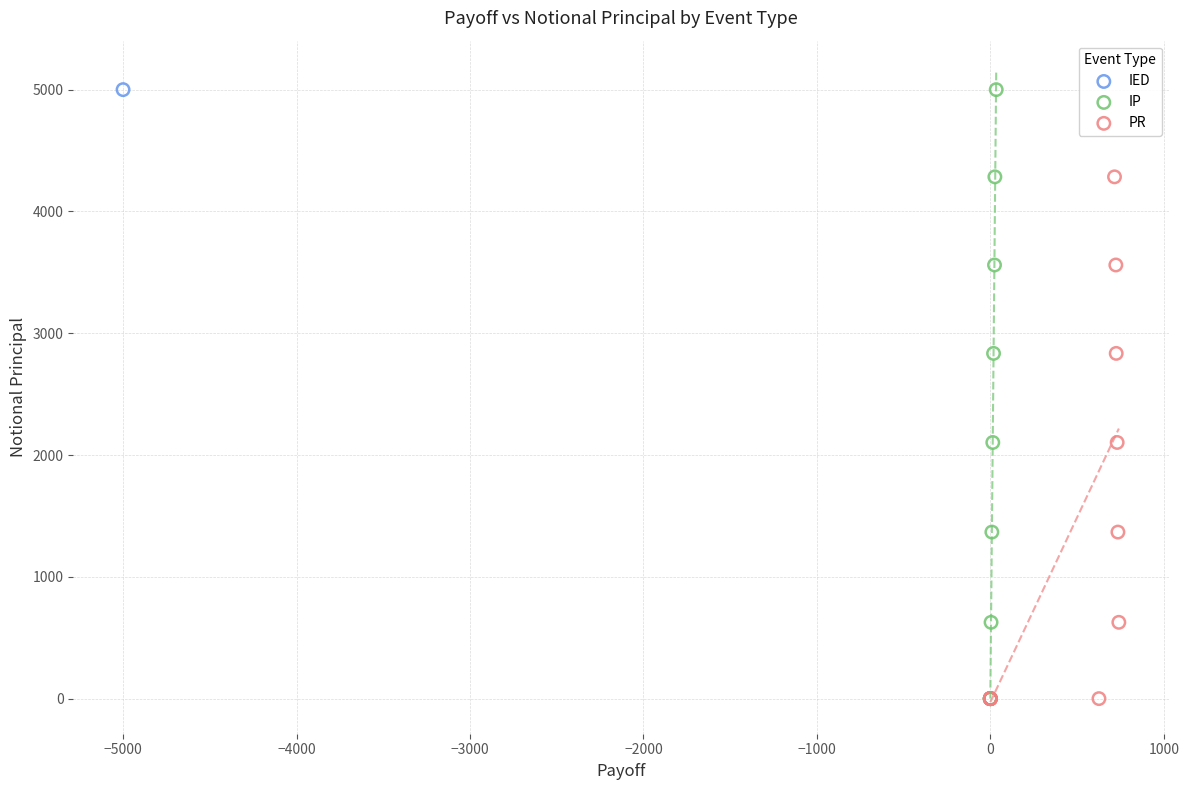

What are all the series names shown in the legend?

IED, IP, PR